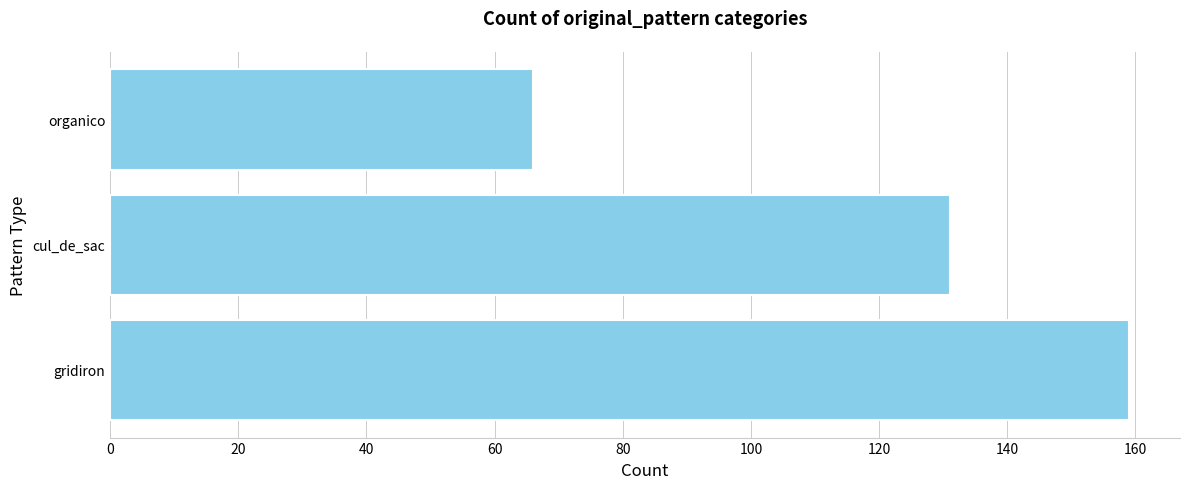

What is the sum of the values at cul_de_sac and gridiron?

290